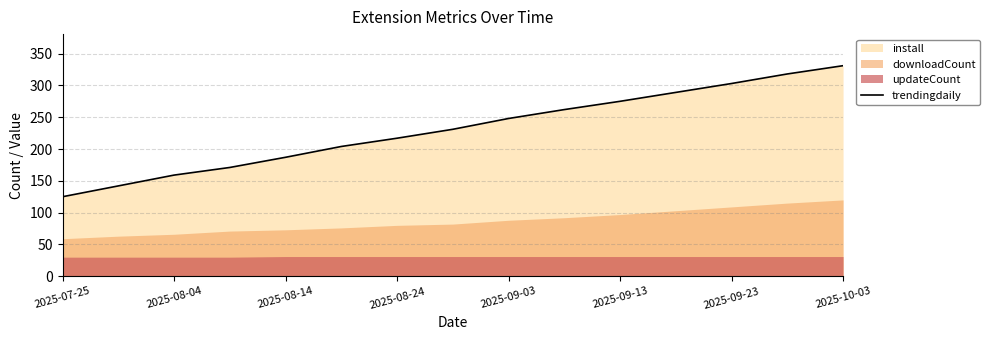

How many lines are shown in the chart?

1